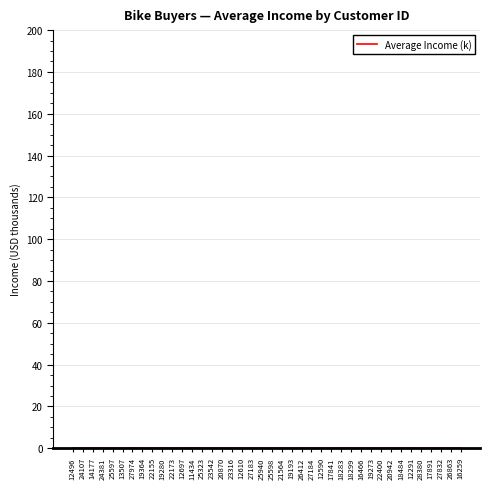

The value at 23542 is 0.1. True or false?

True